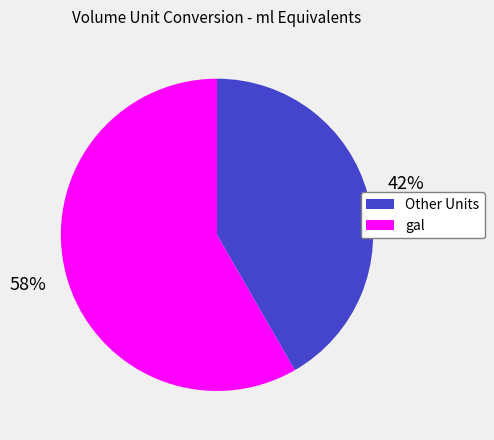

Does any single category account for the majority?

Yes